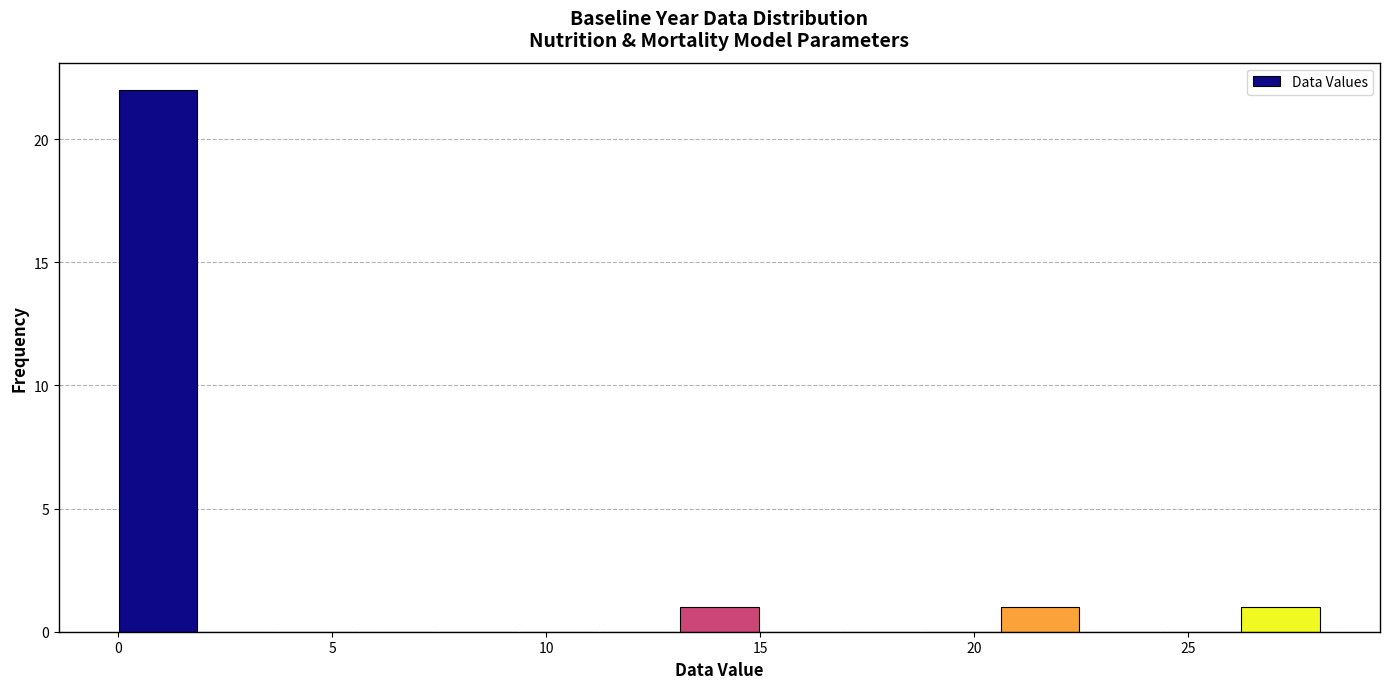

Around what value on the x-axis is the tallest bar? Give the approximate position of its centre, as read against the axis.

1.0